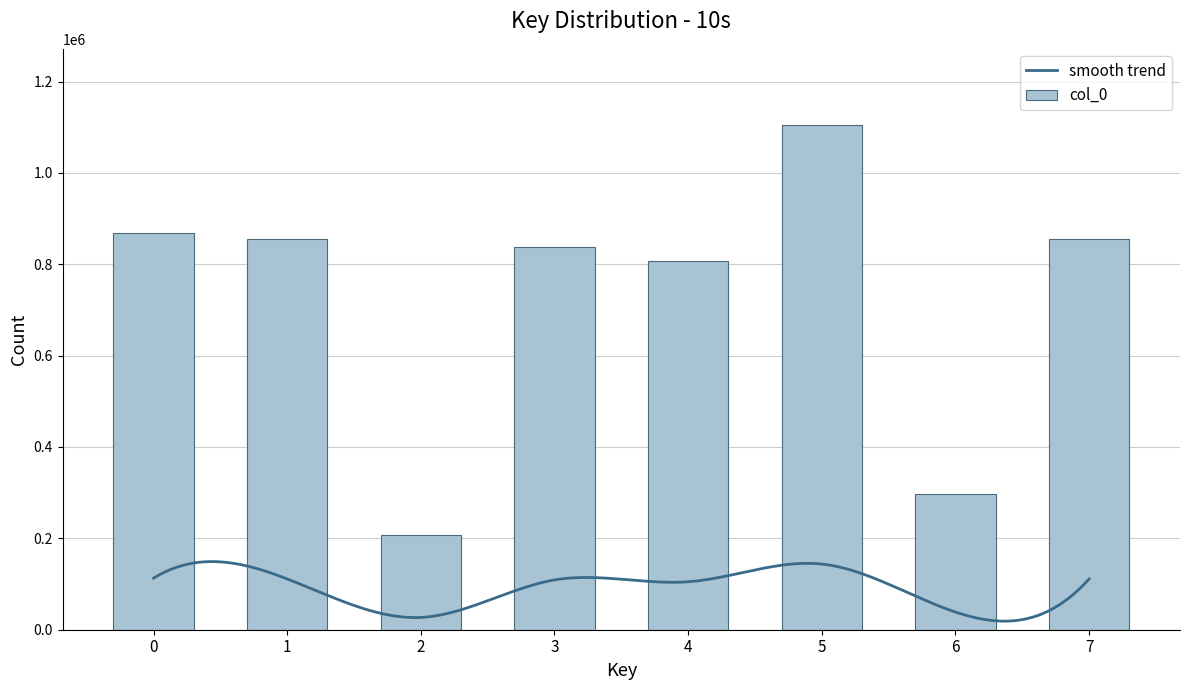

The value of col_0 at 2 is 206851. True or false?

True